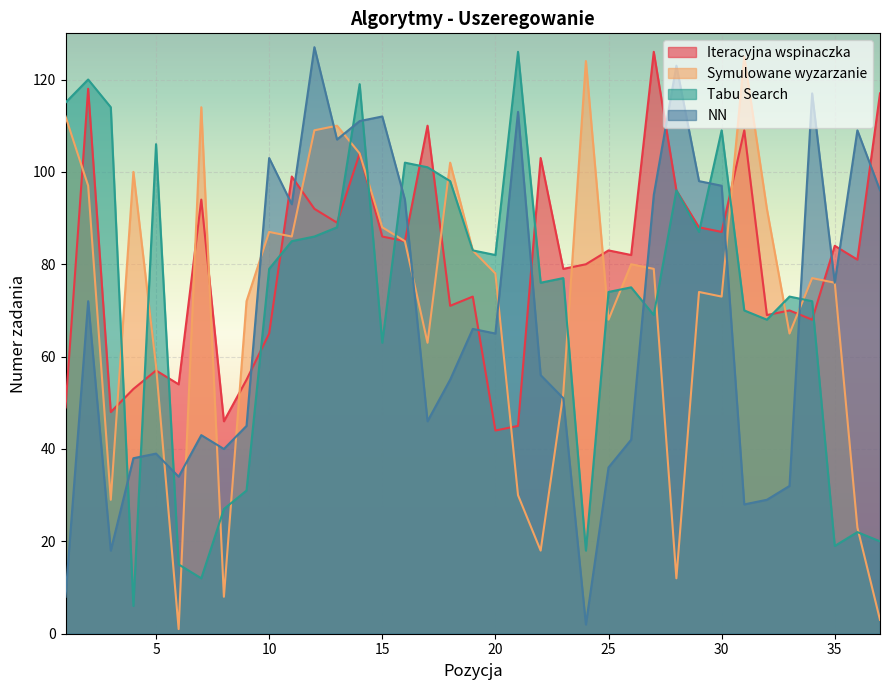

The value of Iteracyjna wspinaczka at 15 is 155. True or false?

False